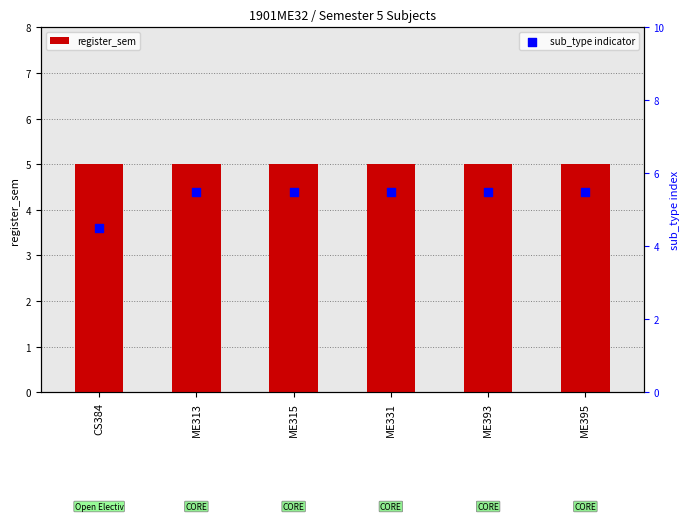

Which series has the largest Y range (max minus min)?

sub_type indicator